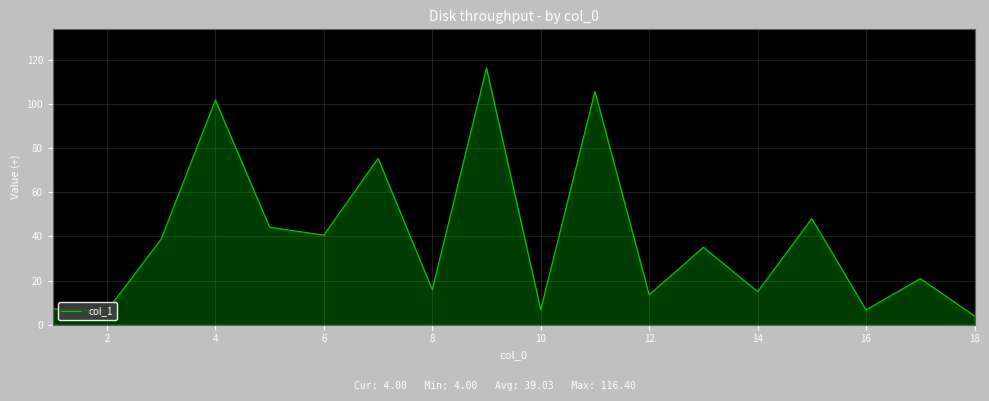

What is the difference between the maximum and minimum values?

112.4